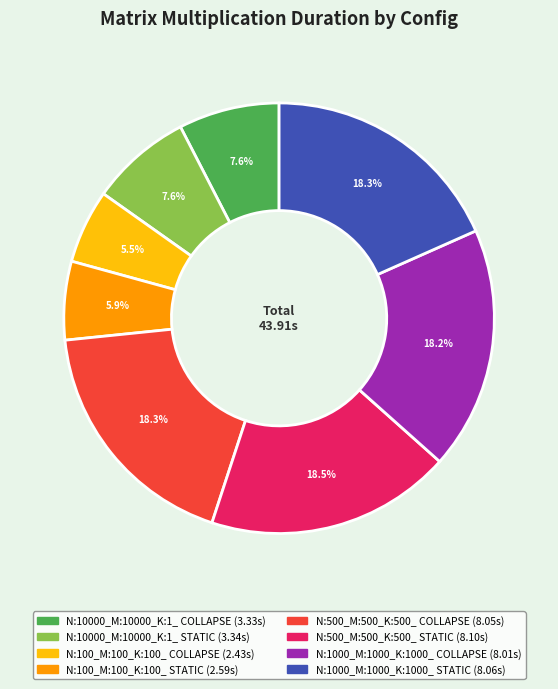

What is the ratio of the value at N:10000_M:10000_K:1_ STATIC to the value at N:1000_M:1000_K:1000_ STATIC?

0.4